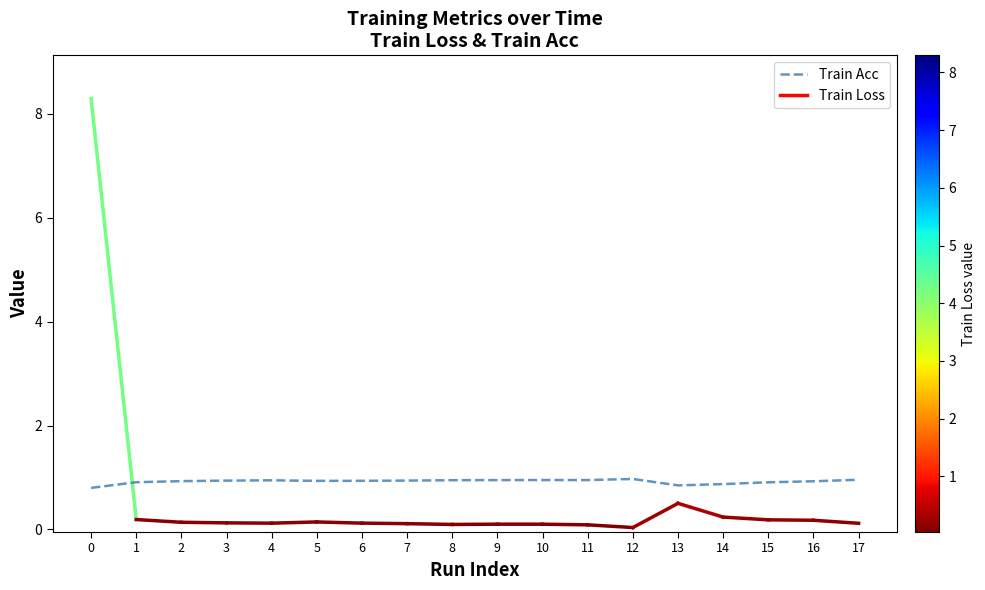

Is it true that the value at 8 is 0.9?

True